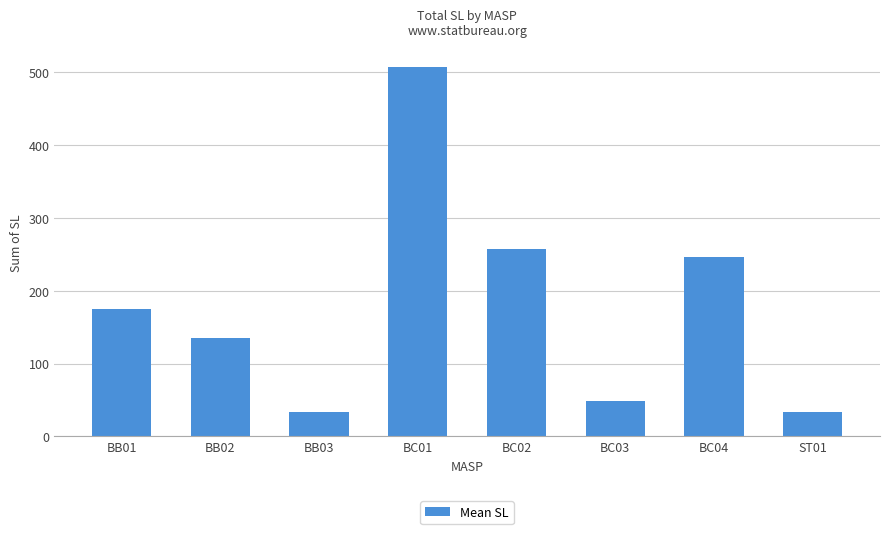

What is the sum of all values?

1438